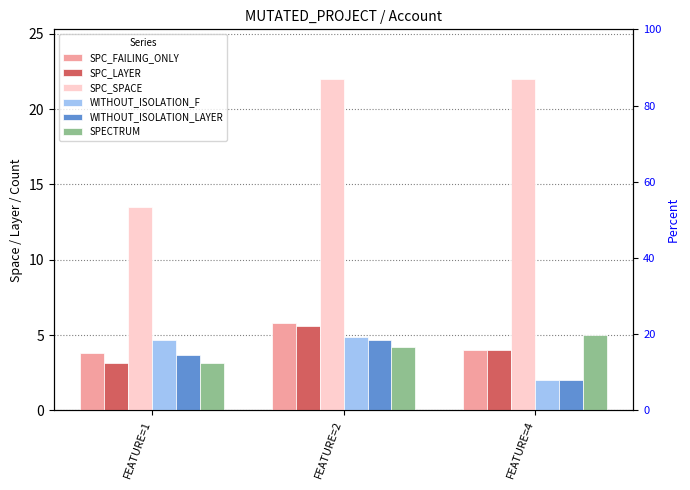

At how many categories does at least one series exceed 7?

3